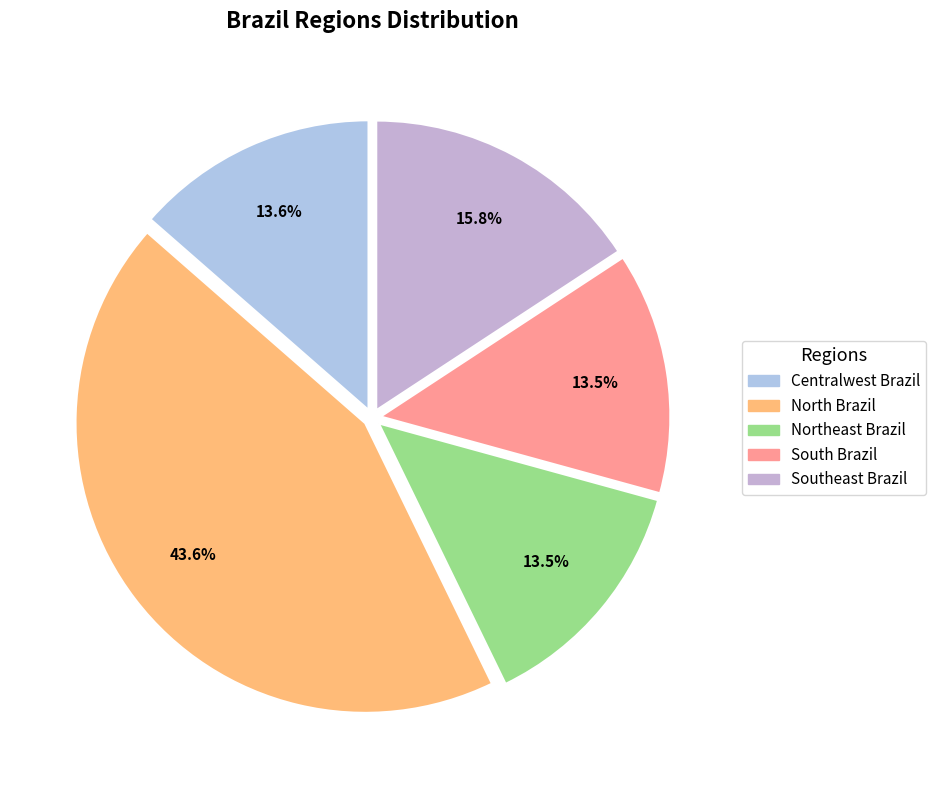

Which has a higher value, Centralwest Brazil or Southeast Brazil?

Southeast Brazil